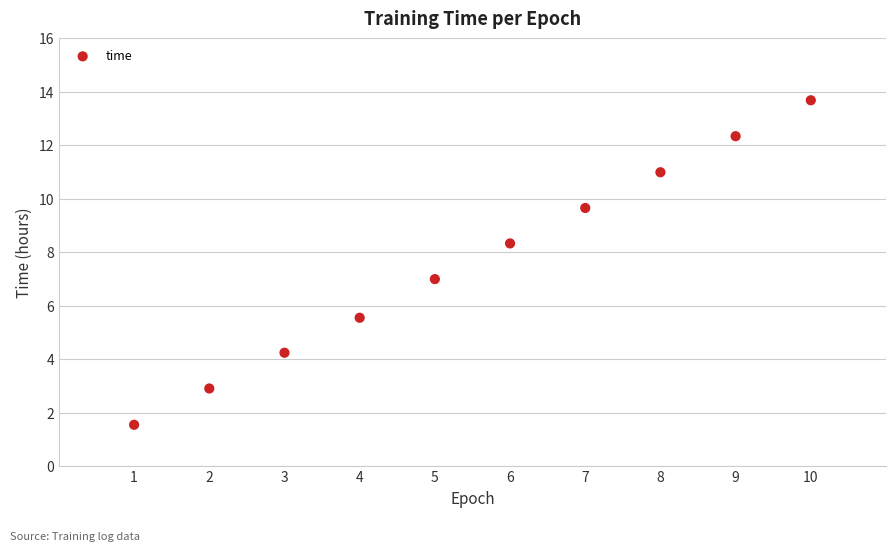

What is the average X value?

5.5